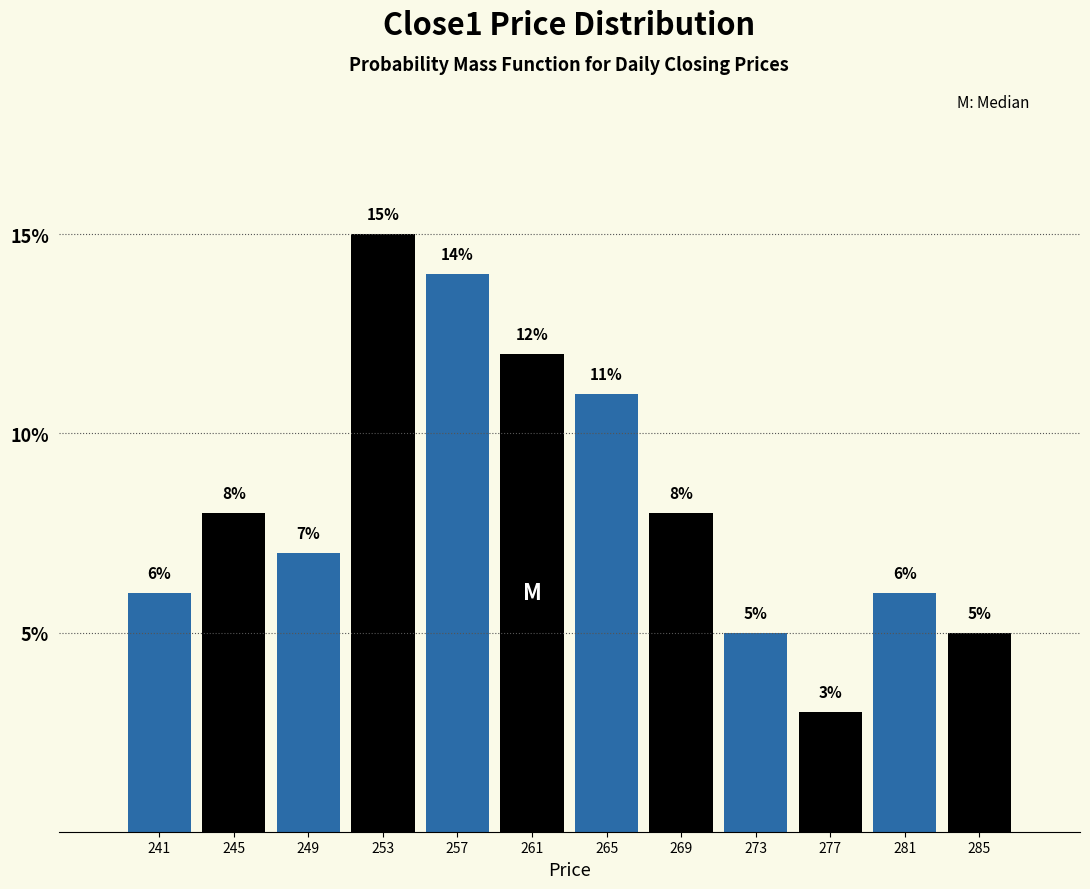

Reading left to right, list all the values displayed in this chart.

6.0	8.0	7.0	15.0	14.0	12.0	11.0	8.0	5.0	3.0	6.0	5.0